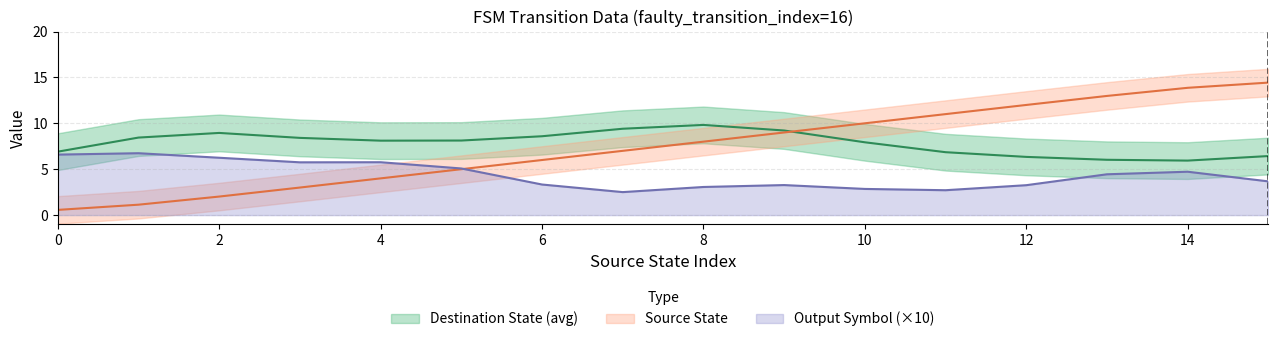

The value of Output Symbol (×10) at 14 is 4.7. True or false?

True